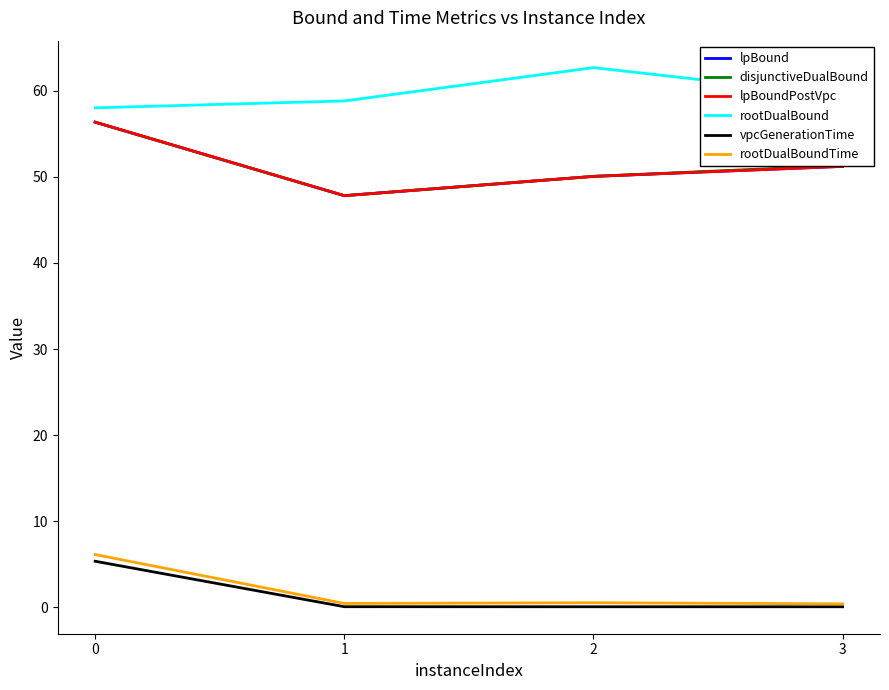

Where is lpBoundPostVpc nearest to the value 52?

3